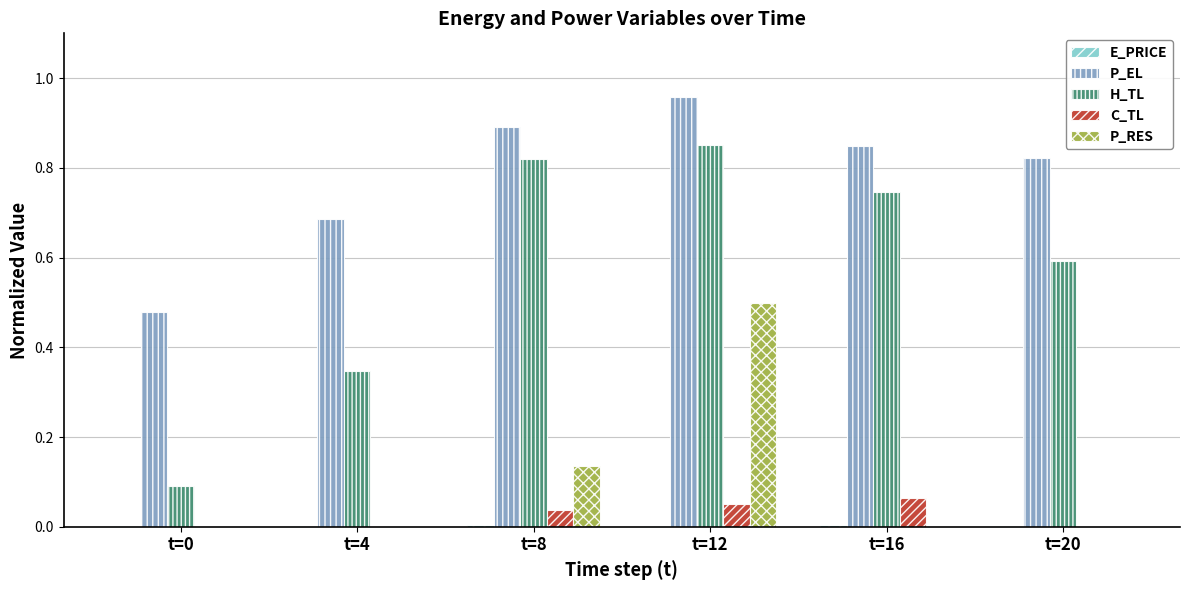

How many groups of bars are there?

6